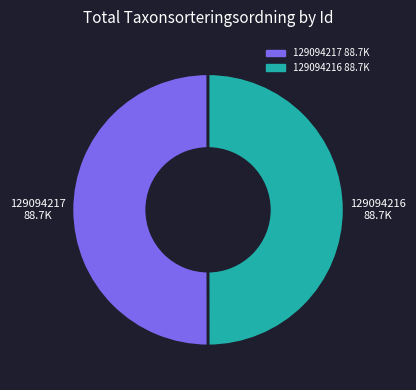

What percentage do 129094216 and 129094217 together represent?

100.0%